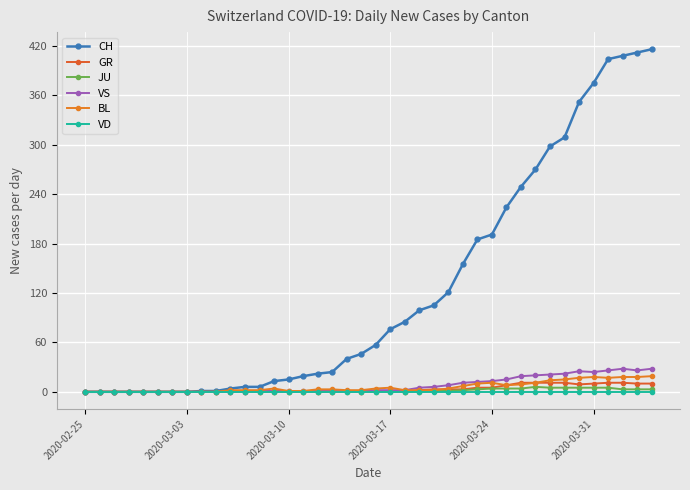

What is the average value of the VS series?

8